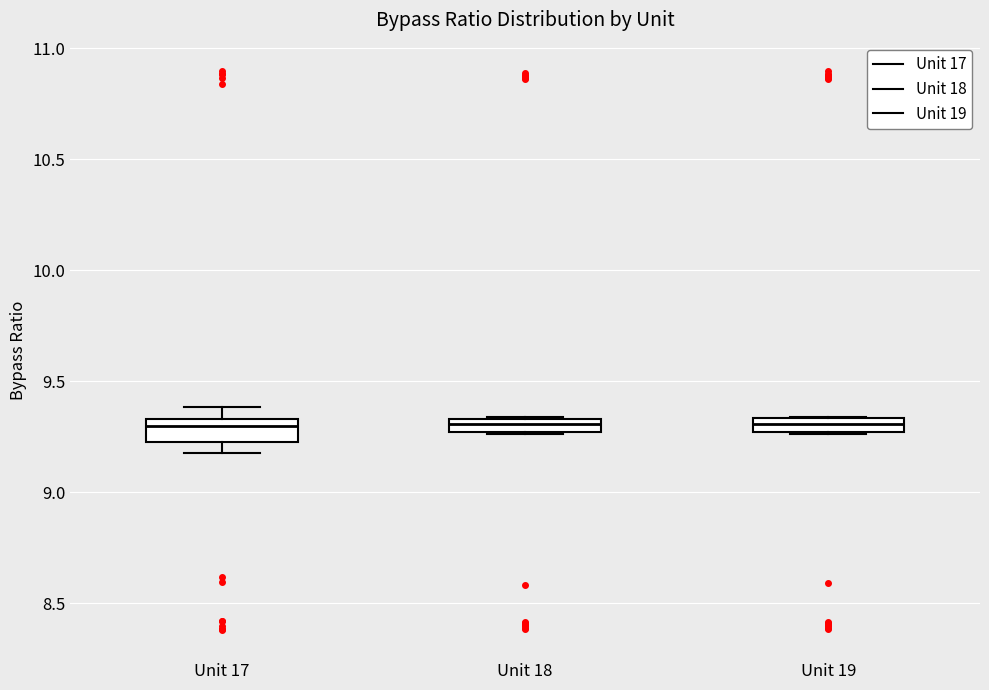

Where does the median line of the box for Unit 18 sit on the y-axis? The values are not printed on the chart, so give them approximately, as read against the axis.

9.30